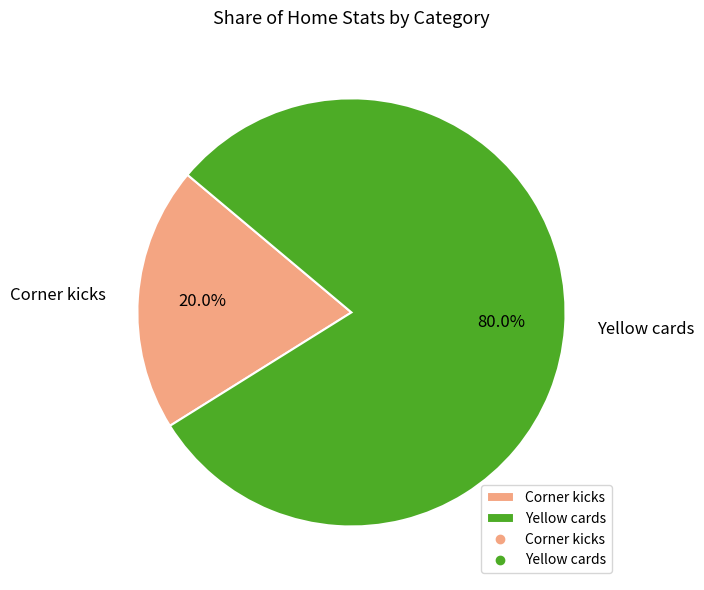

Count the number of slices in the pie.

2